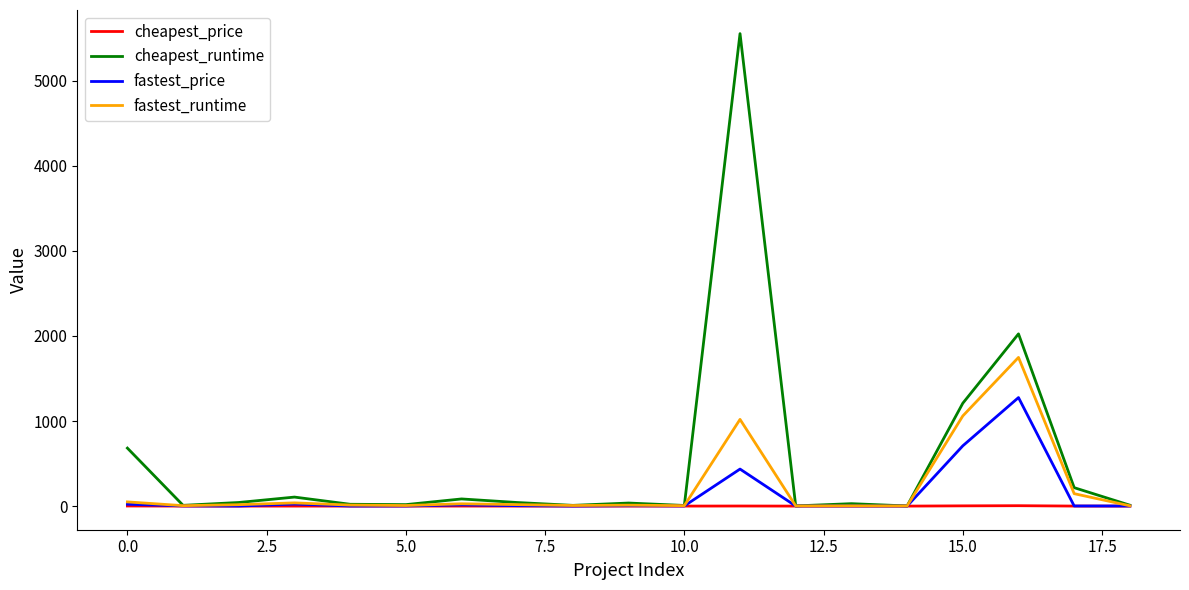

What is the highest value of the fastest_runtime series?

1747.7